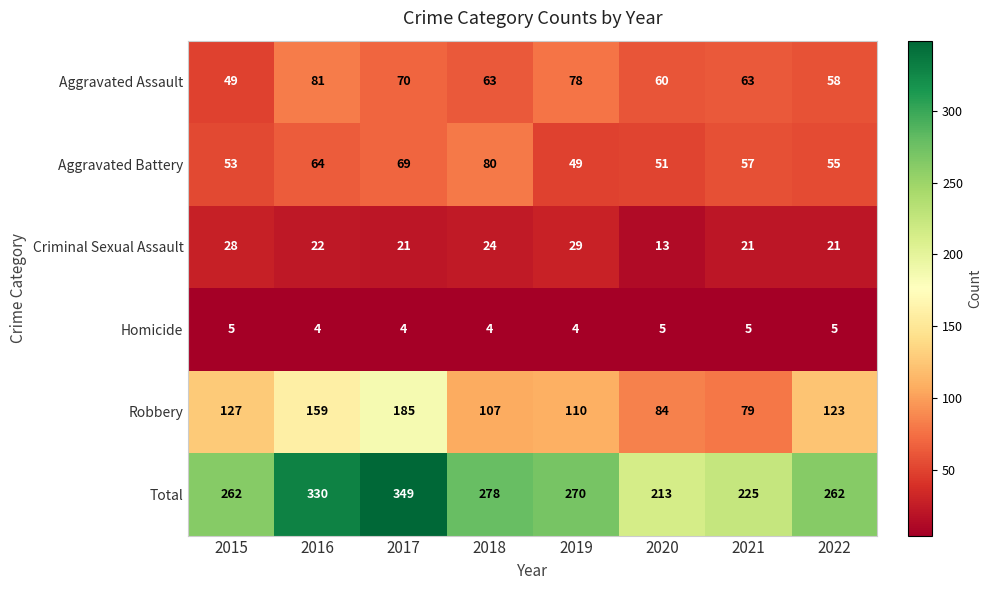

True or false: Total has a value of 54 at 2022.

False